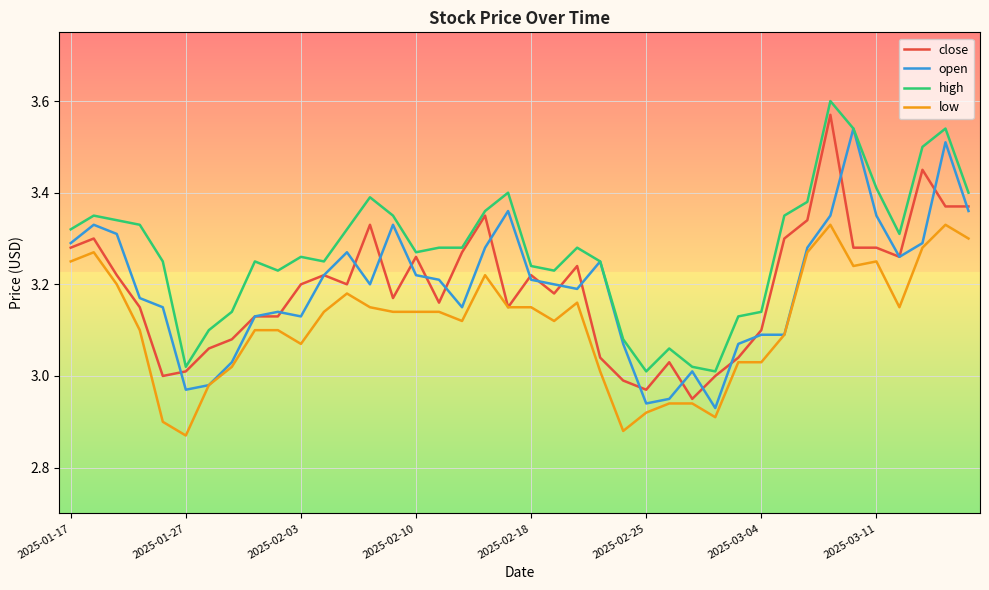

True or false: high and low cross at least once.

False